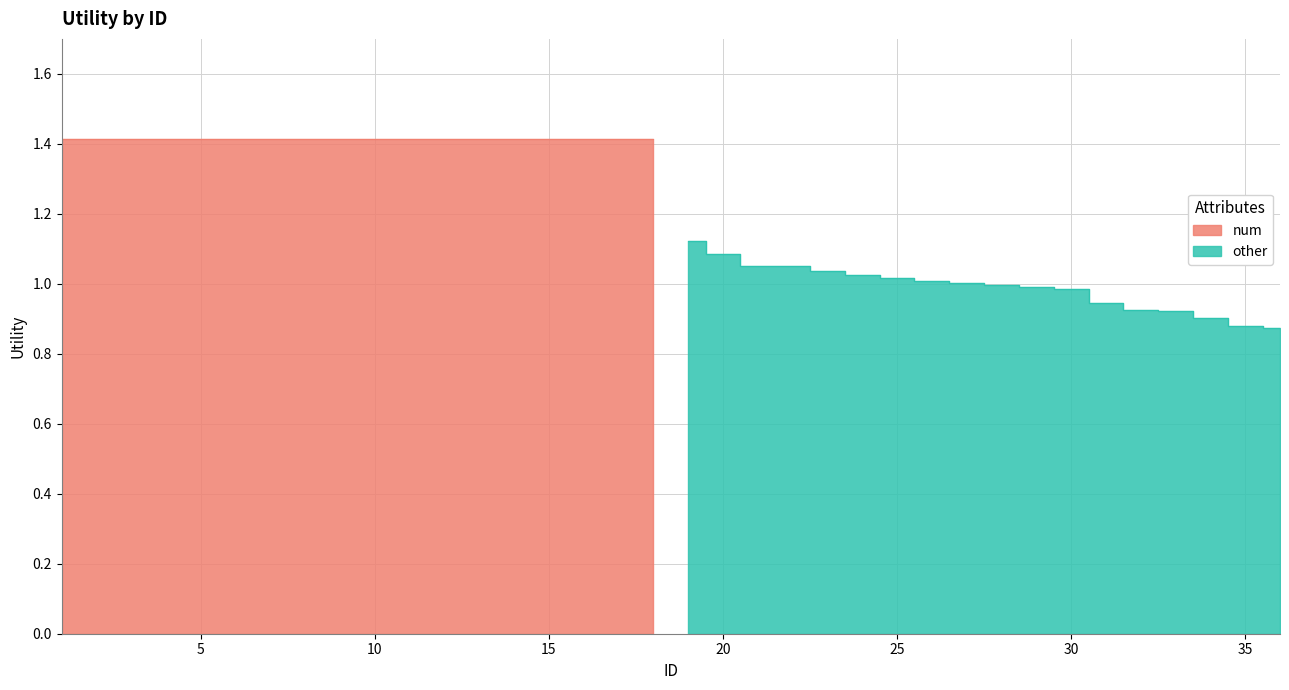

How many categories are shown in the chart?

18